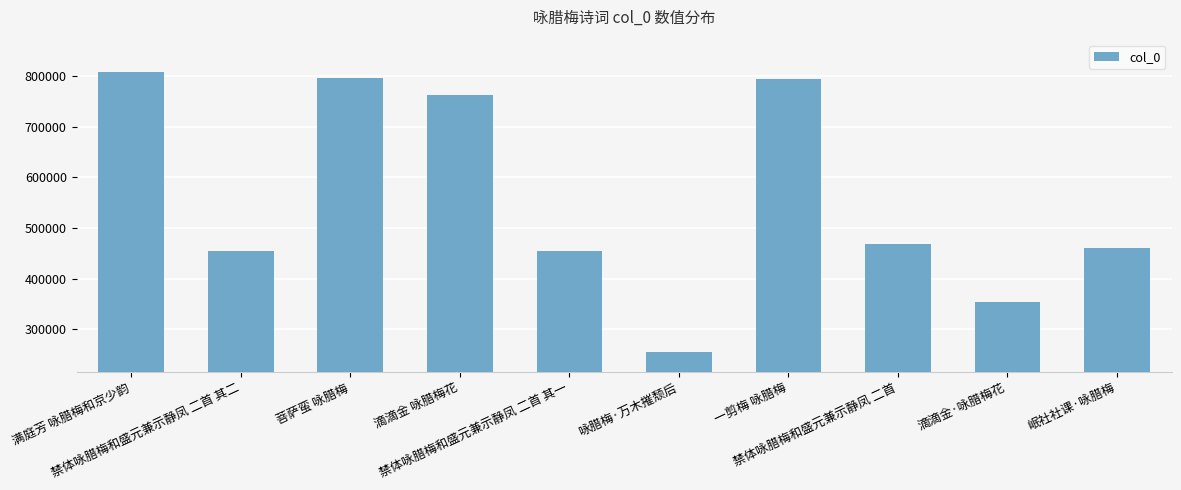

What is the sum of all values?

5604648